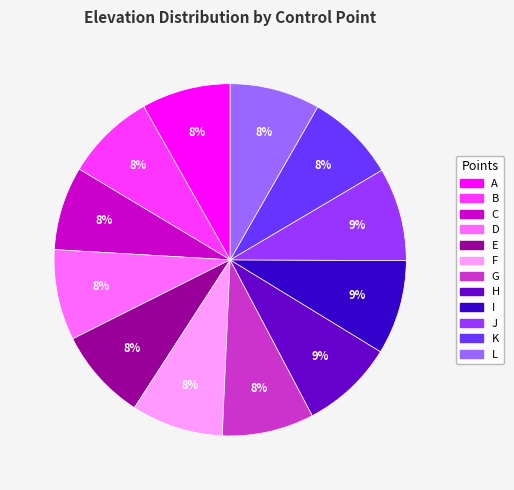

The D slice represents 8% of the pie. True or false?

True